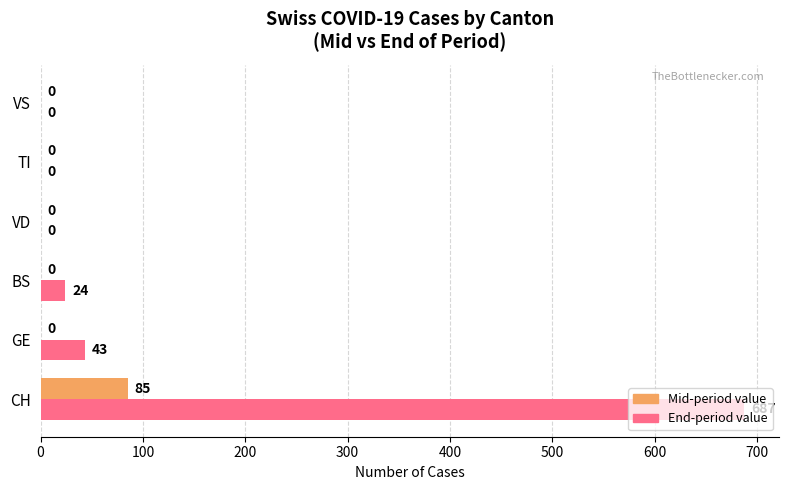

Which series has the widest spread of values?

End-period value